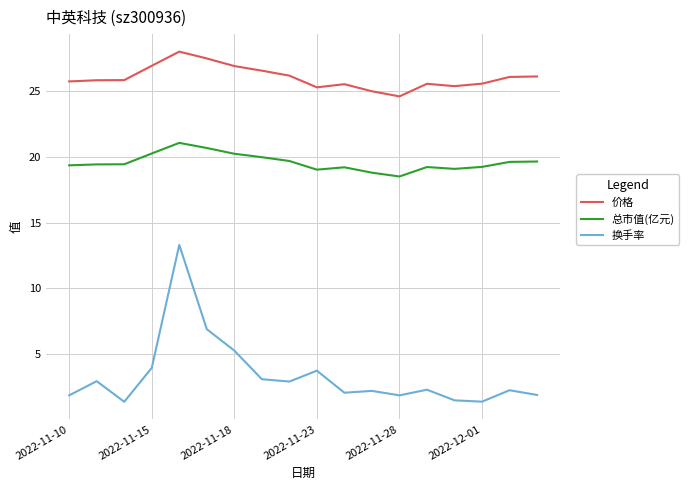

What is the smallest value displayed?

1.4